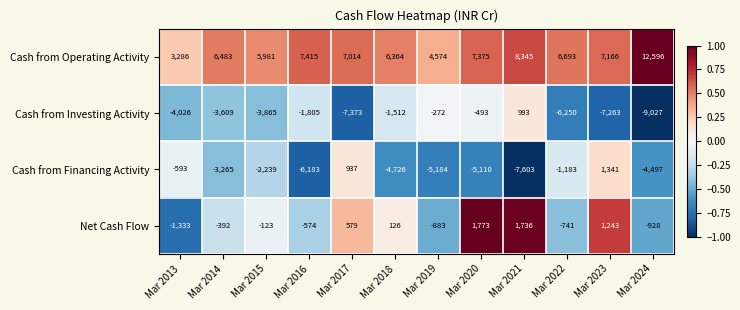

Is it true that Cash from Operating Activity equals 8245 at Mar 2015?

False